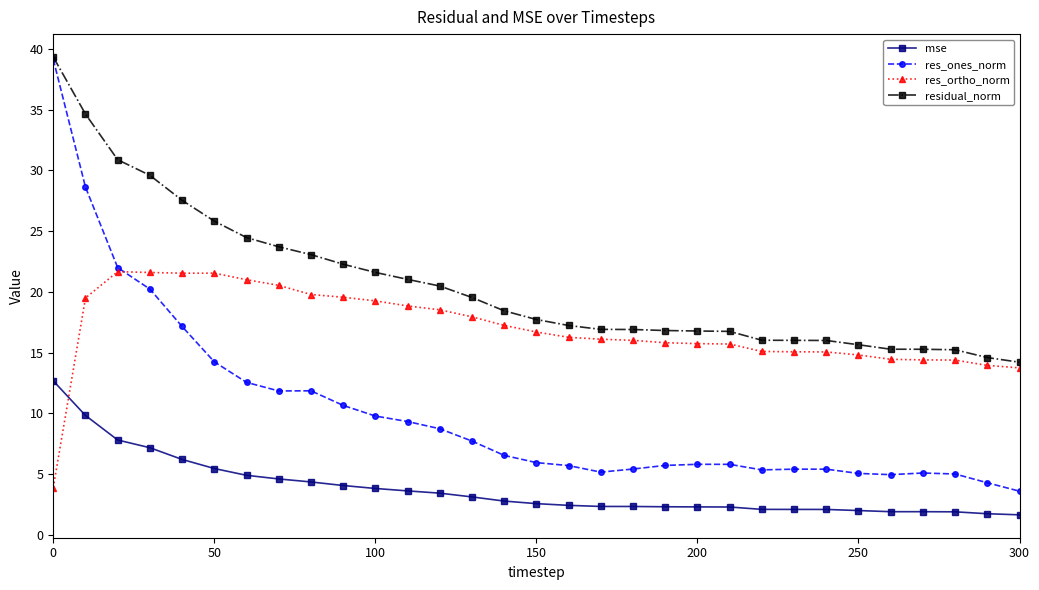

True or false: residual_norm and res_ortho_norm cross at least once.

False